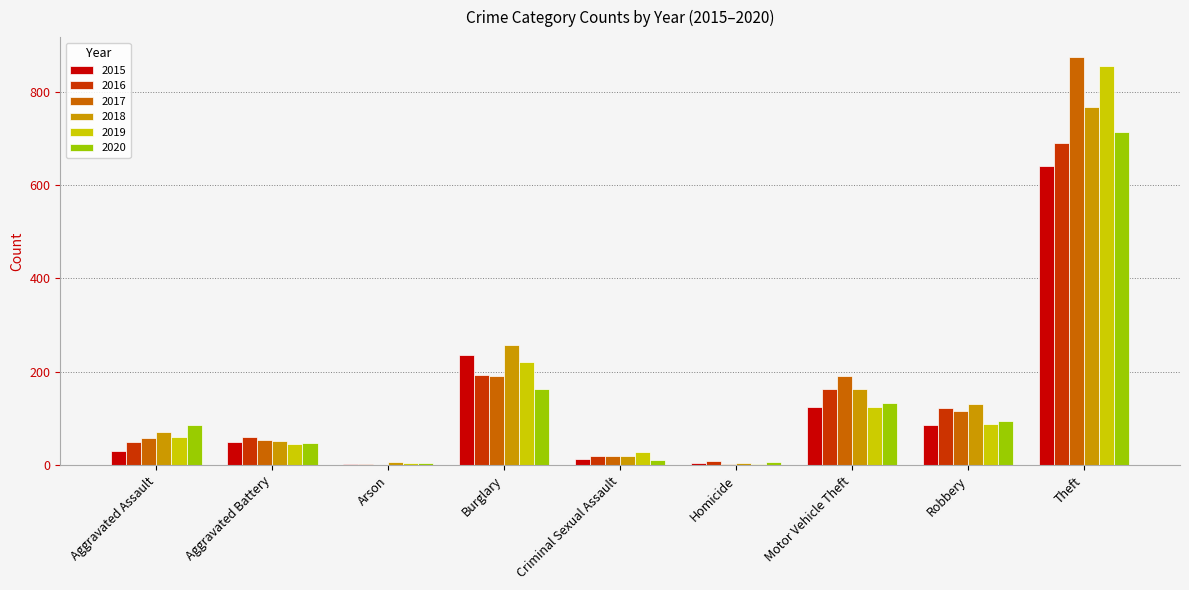

What value does the 2018 series have at Motor Vehicle Theft, to the nearest 100?

200